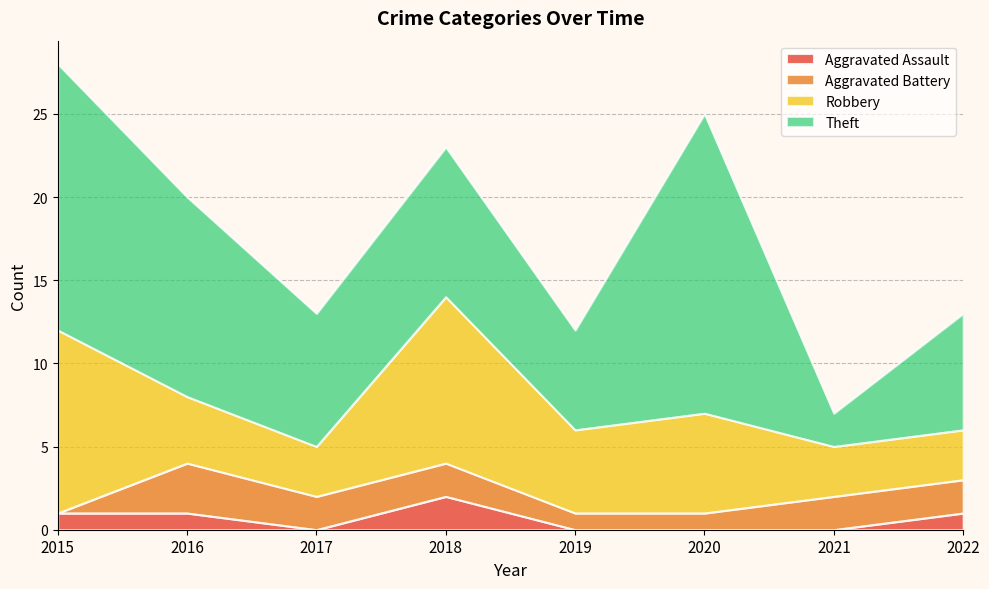

What is the value of the Theft point at the 4th from the left?

9